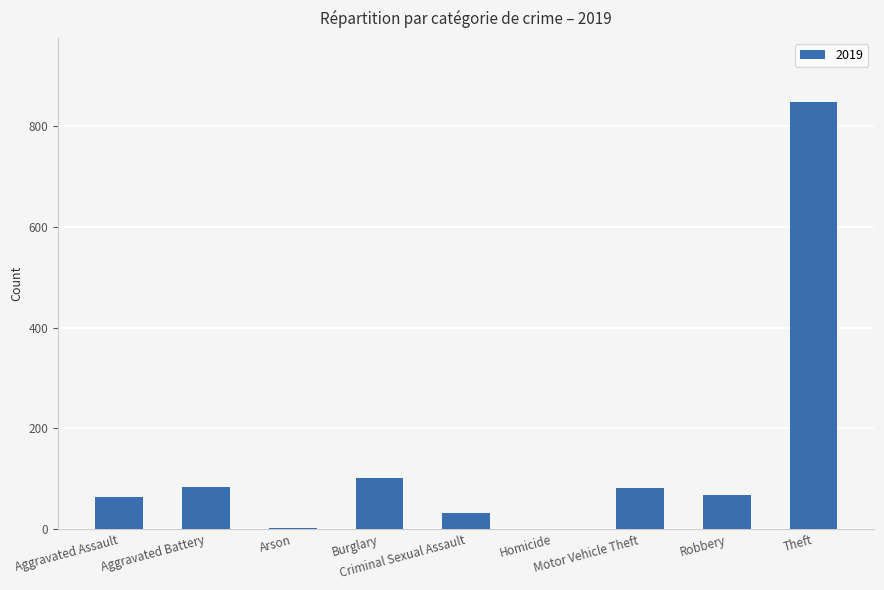

What is the sum of all values?

1281